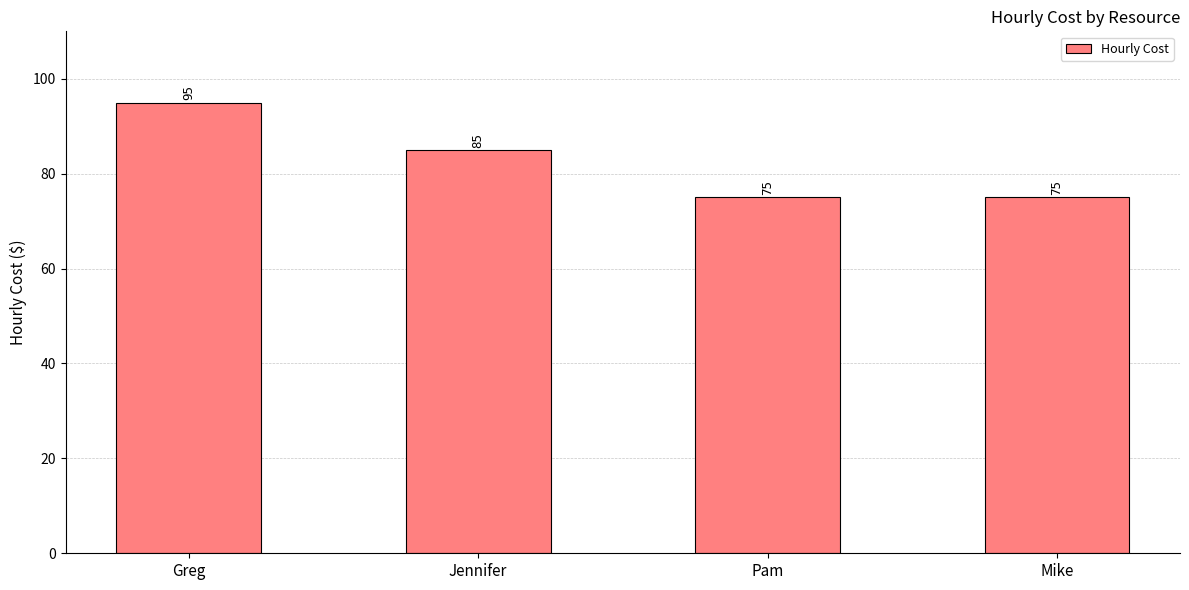

Reading left to right, extract all data points from this chart.

Greg=95	Jennifer=85	Pam=75	Mike=75